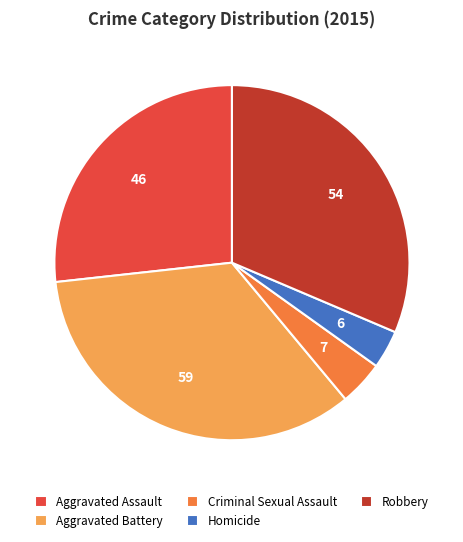

Which has a higher value, Aggravated Battery or Aggravated Assault?

Aggravated Battery